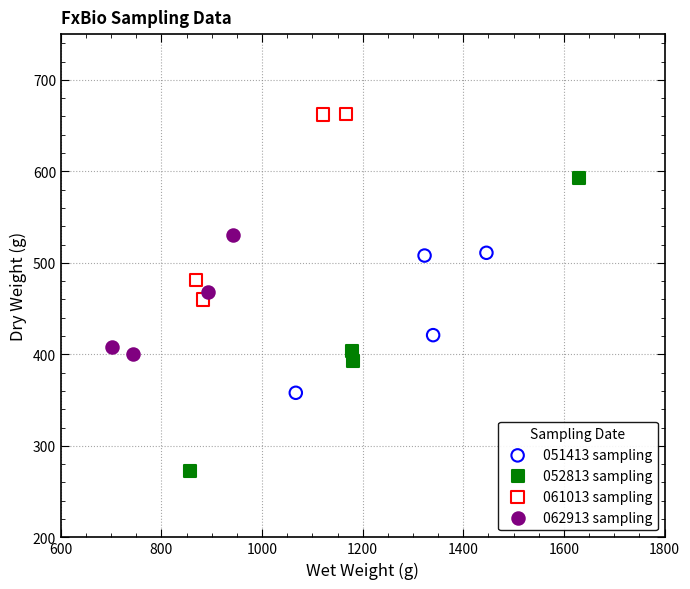

Which series has the largest Y range (max minus min)?

052813 sampling